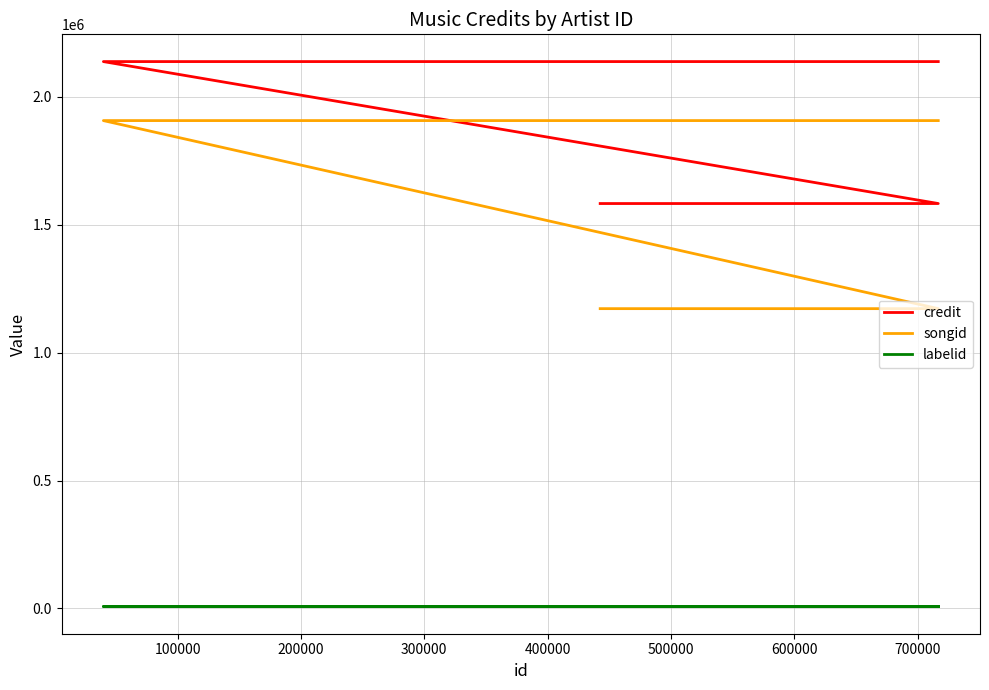

Is this an area chart (filled region under the line)?

No